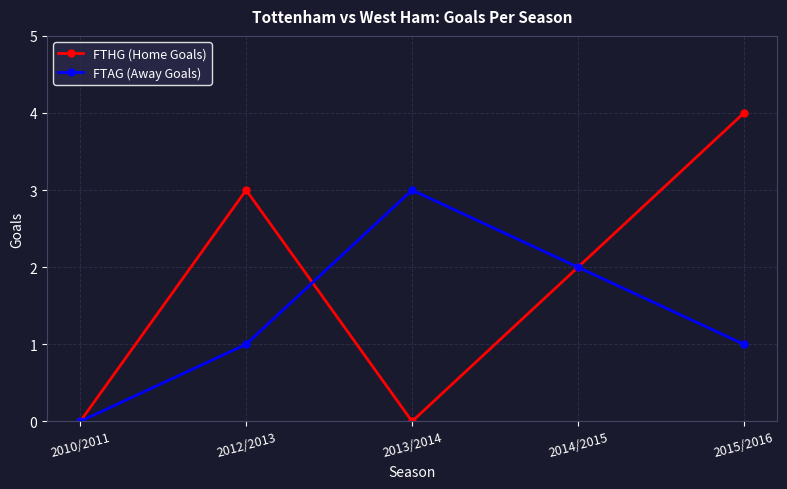

Count the number of categories in the chart.

5